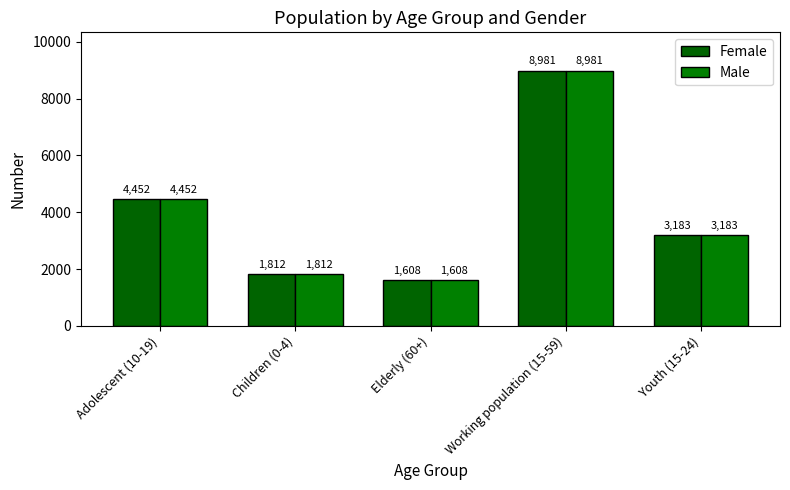

The value of Male at Children (0-4) is 1812. True or false?

True